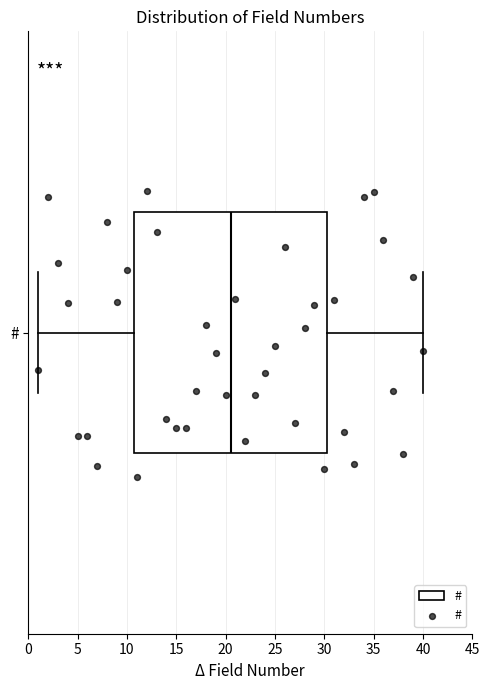

Transcribe this box plot: give where the median line is, the range the box spans, and where the two whiskers end, as read against the x-axis. The values are not printed on the chart, so give them approximately, as read against the axis.

median 20.5, box 11.0 to 30.5, whiskers 1.0 to 40.0